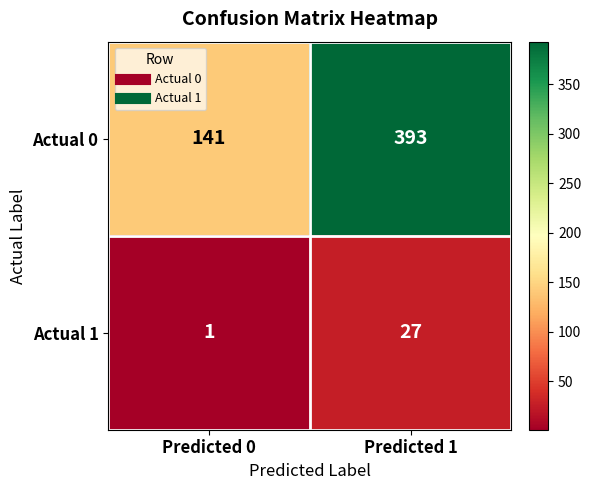

Reading left to right, transcribe all the data shown in this chart.

Actual 0: Predicted 0=141	Predicted 1=393
Actual 1: Predicted 0=1	Predicted 1=27